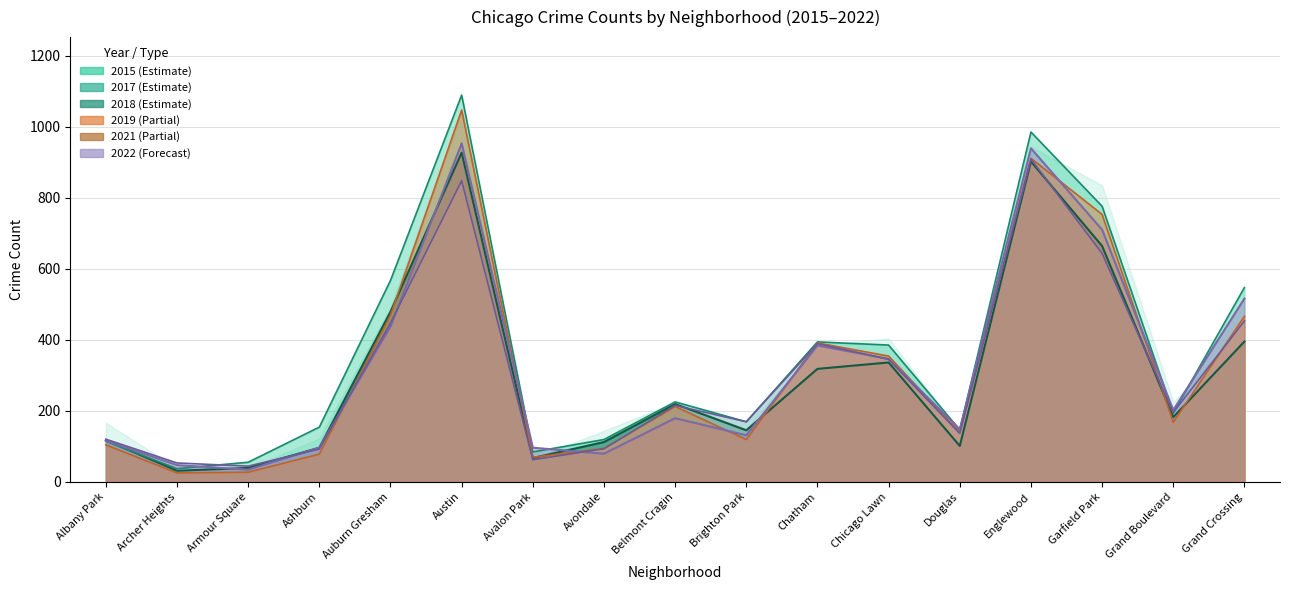

What is the average value of the 2019 series?

355